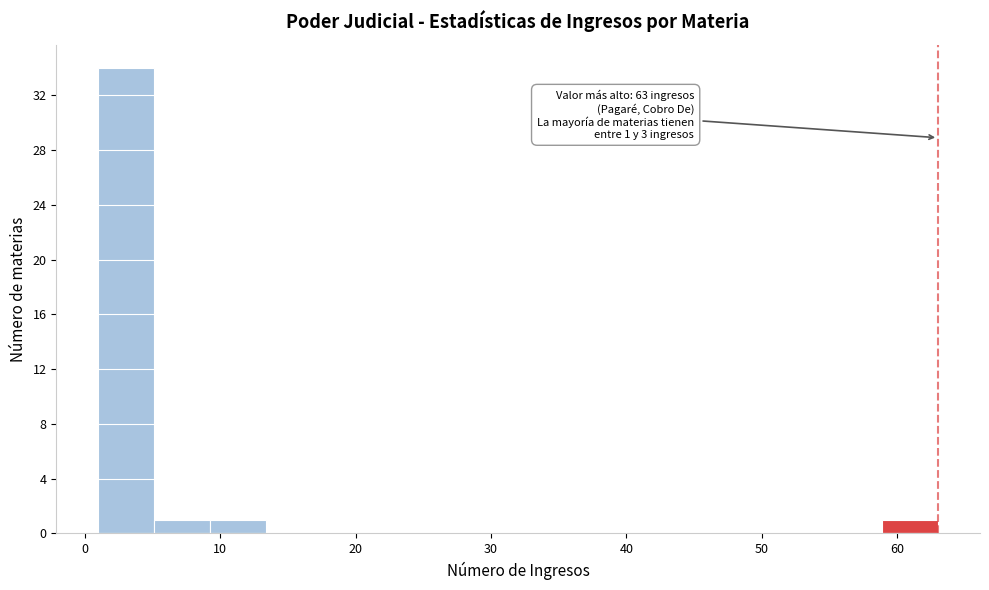

Which range on the x-axis has the tallest bar?

1 to 5